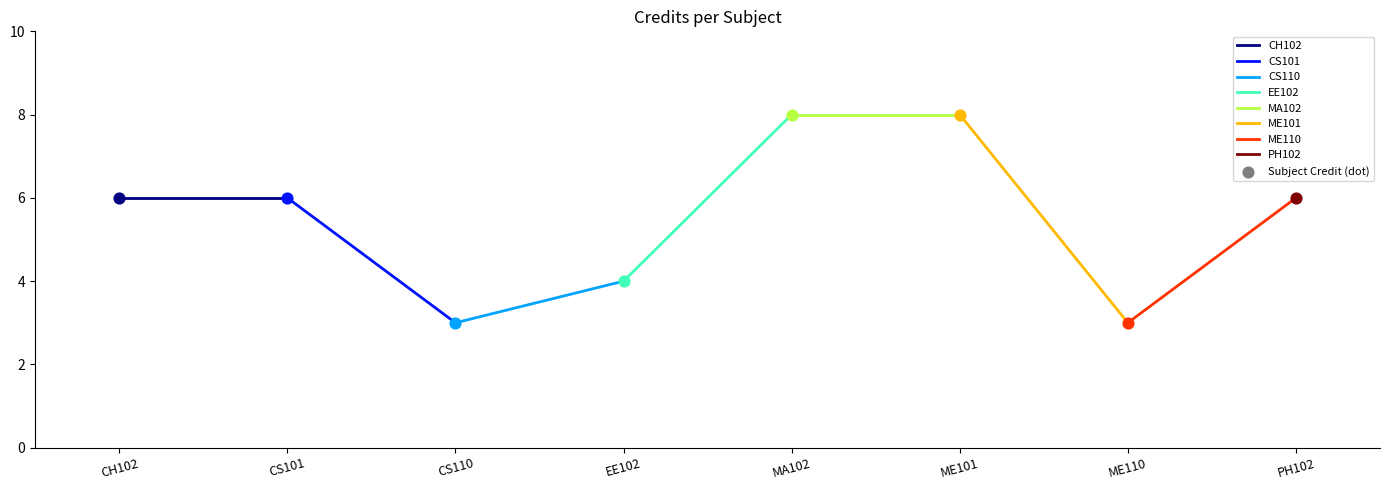

What is the ratio of the value at 8 to the value at 3?

2.0